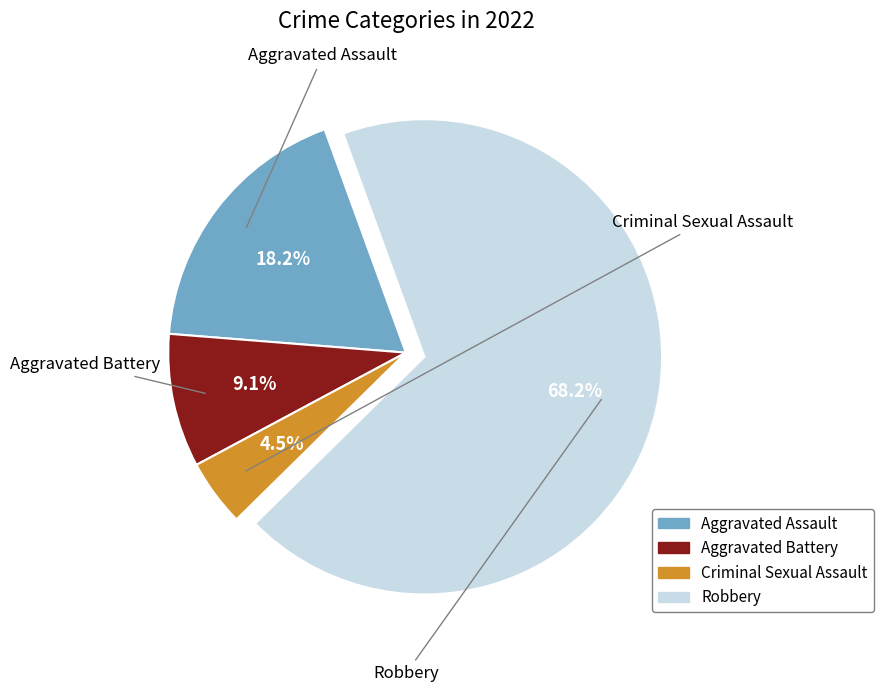

To the nearest percent, what is the average slice percentage?

25%